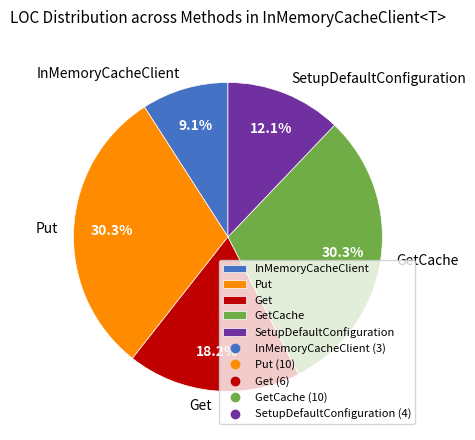

To the nearest percent, what percentage of the pie is SetupDefaultConfiguration?

12%